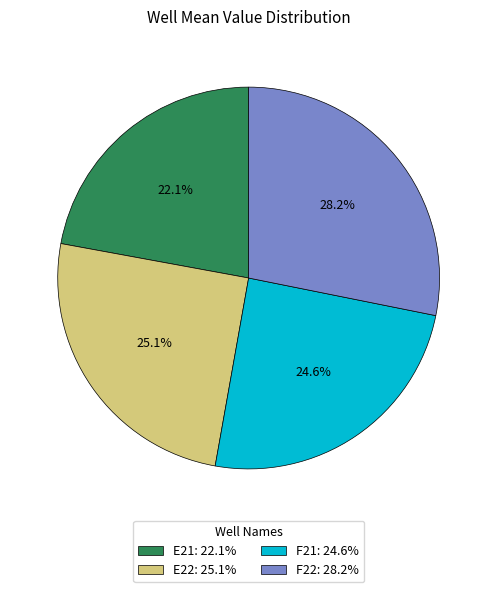

To the nearest percent, what is the average slice percentage?

25%